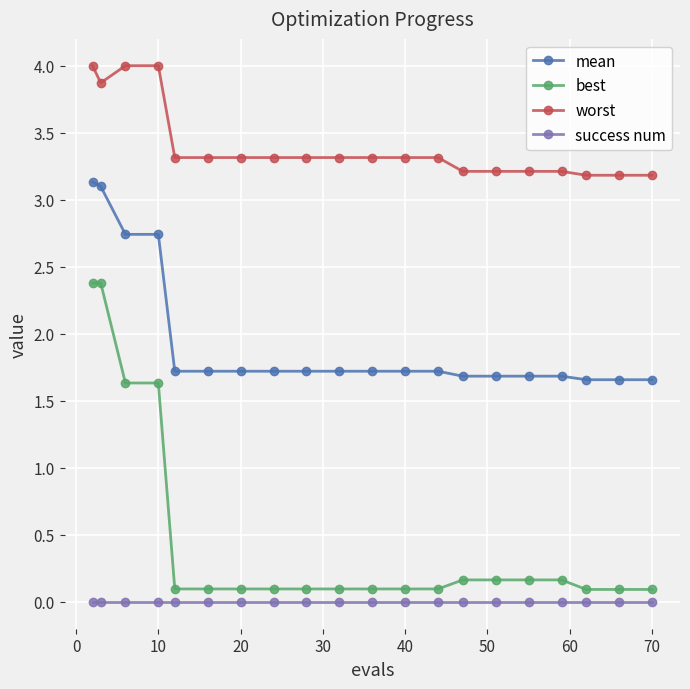

What is the value of the mean point at the 5th from the left?

1.7